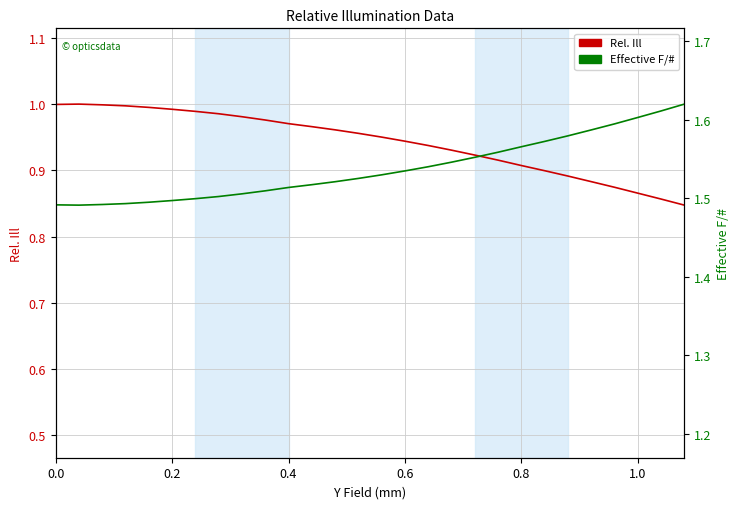

The value of Rel. Ill at 17 is 1.3. True or false?

False